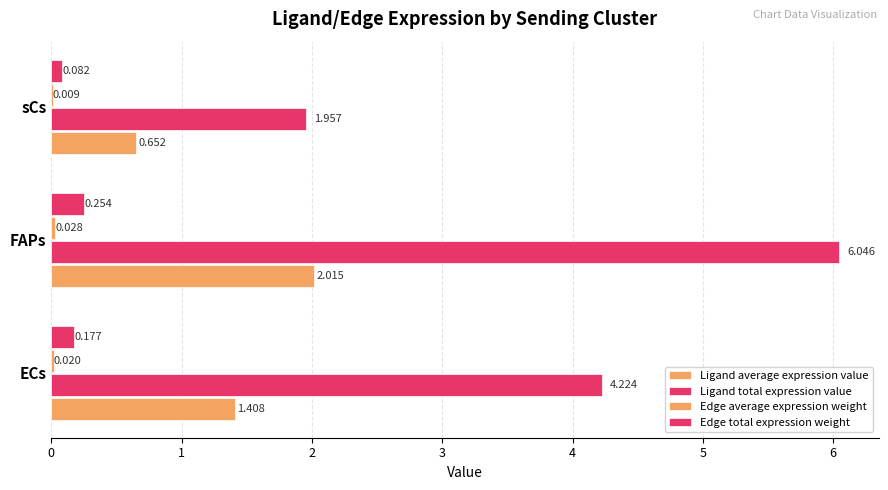

What is the sum of all Ligand total expression value values?

12.2